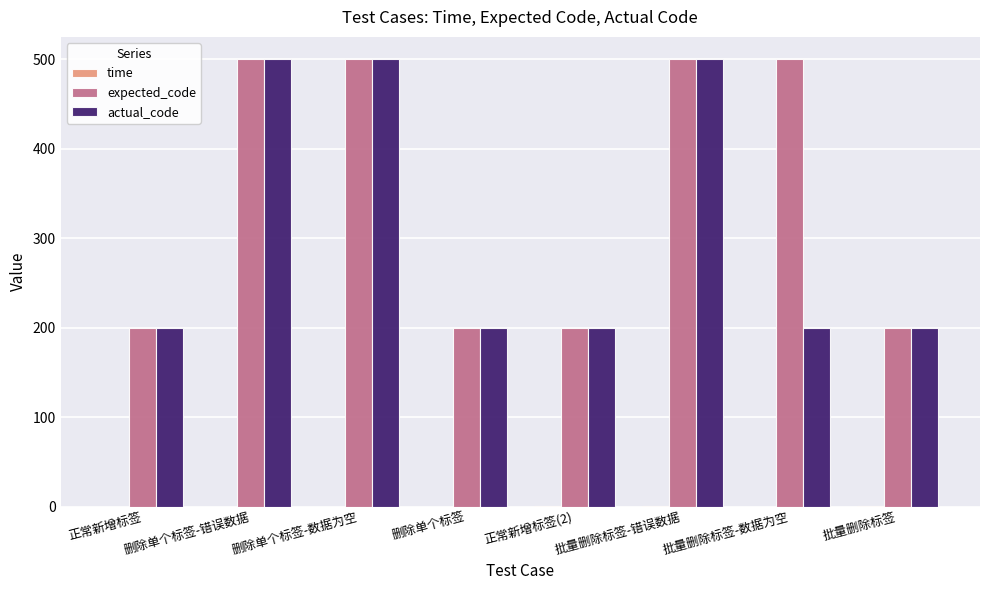

Is it true that expected_code equals 661.5 at 批量删除标签-数据为空?

False